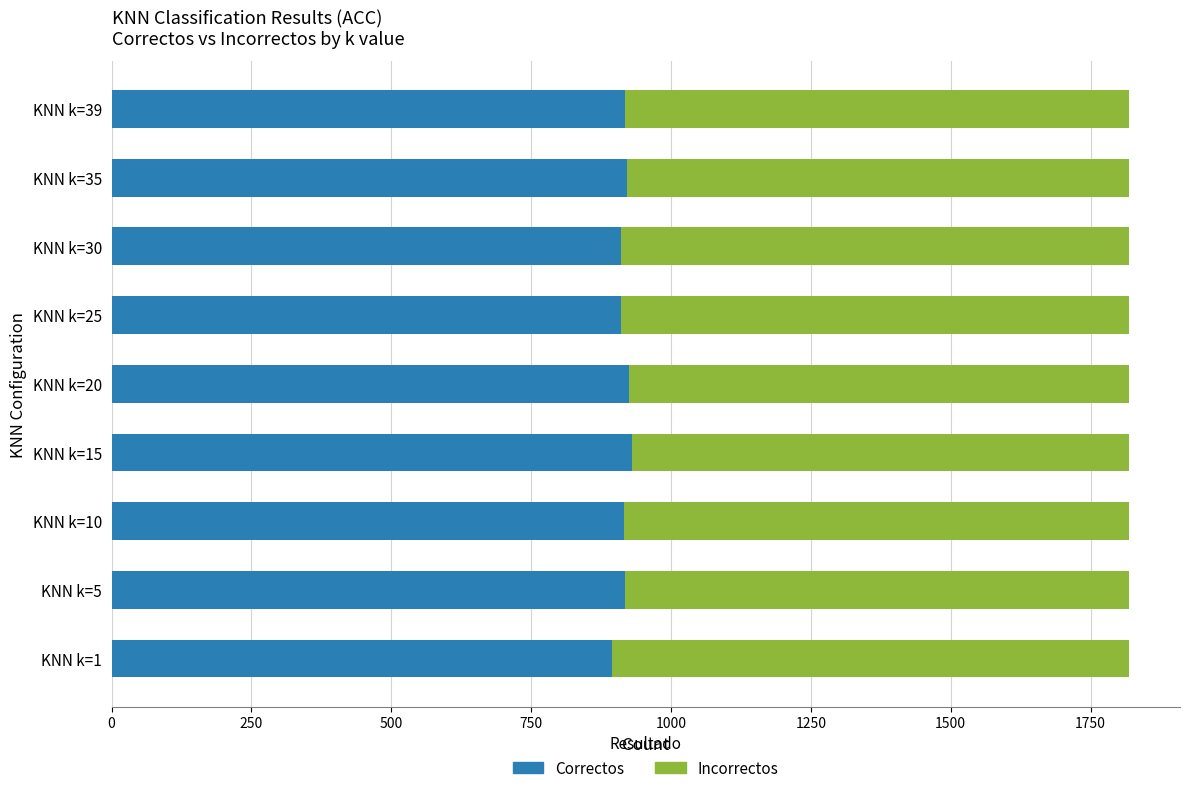

What is the sum of all Correctos values?

8244